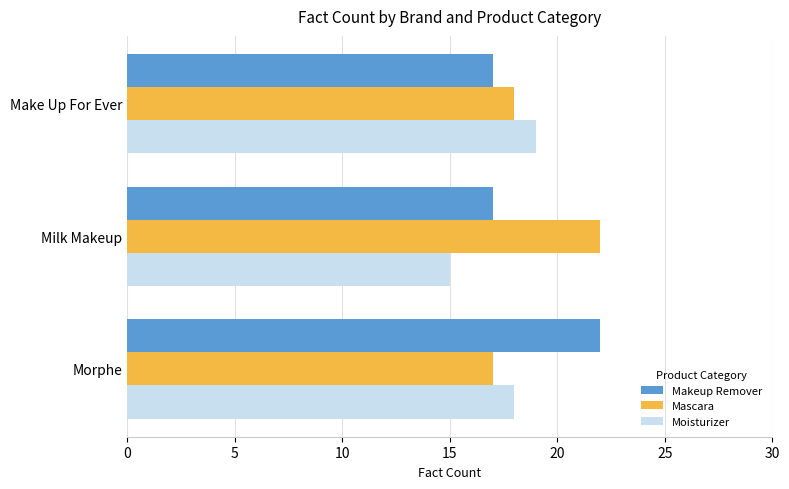

What is the difference between the highest and lowest values at Morphe?

5